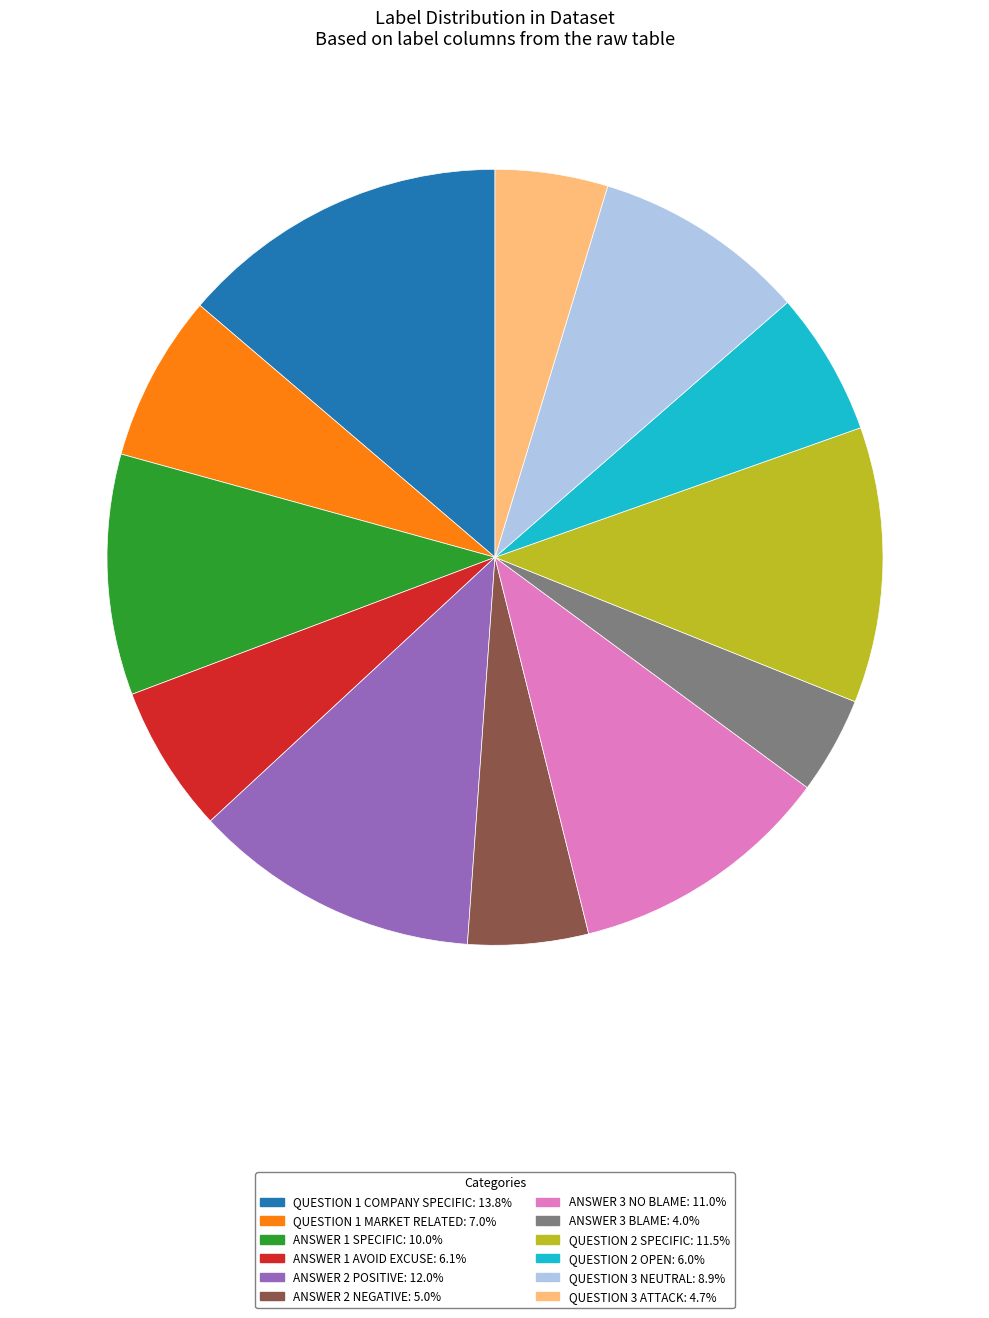

Is there any slice that represents more than half of the pie?

No